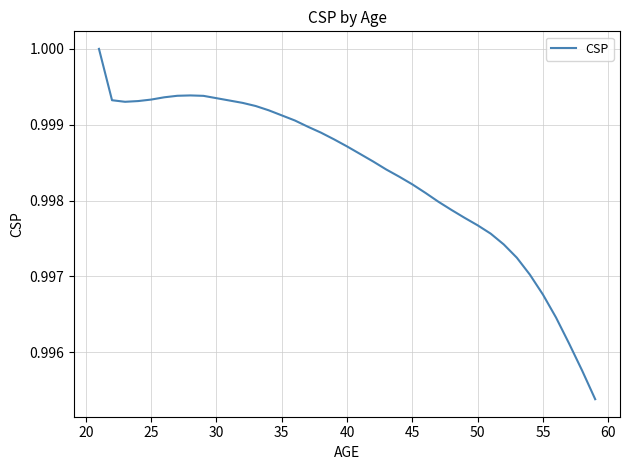

How many lines are shown in the chart?

1